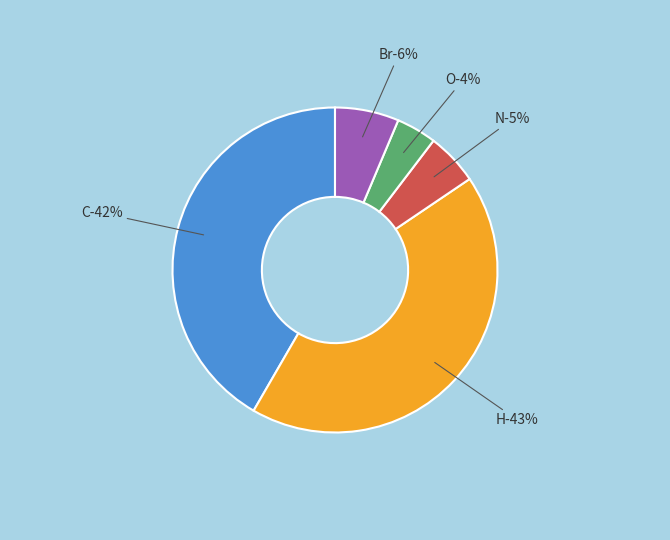

Is it true that O is 14% of the pie?

False